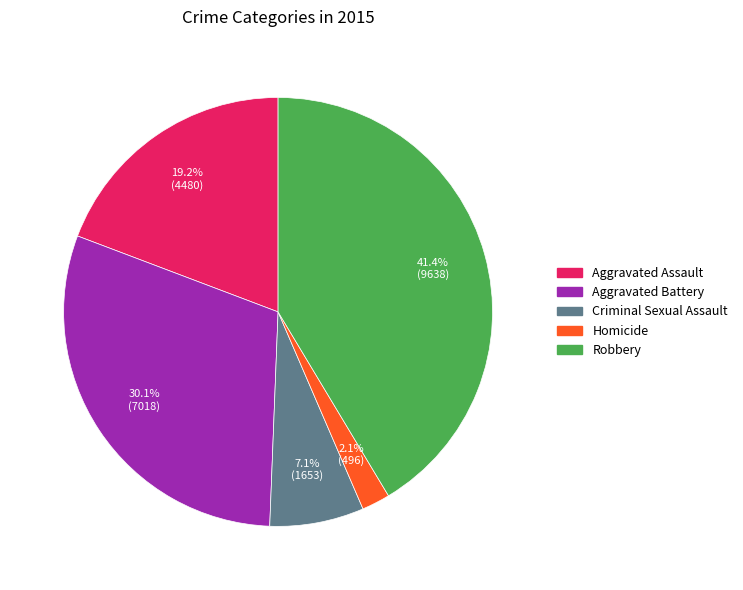

Which has a higher value, Homicide or Aggravated Assault?

Aggravated Assault